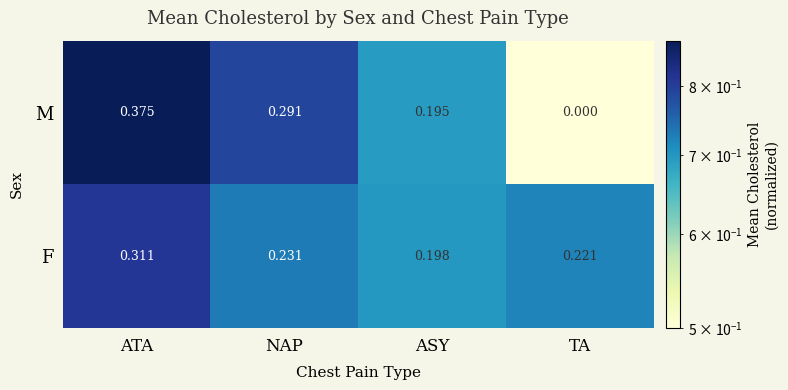

Which series changed the most between ATA and ASY?

M